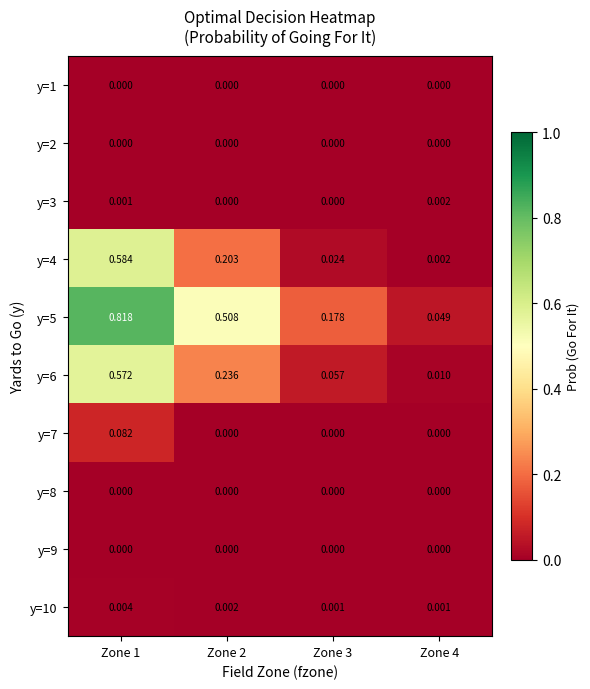

Is the value of y=8 at Zone 3 greater than the value of y=10 at Zone 2?

No